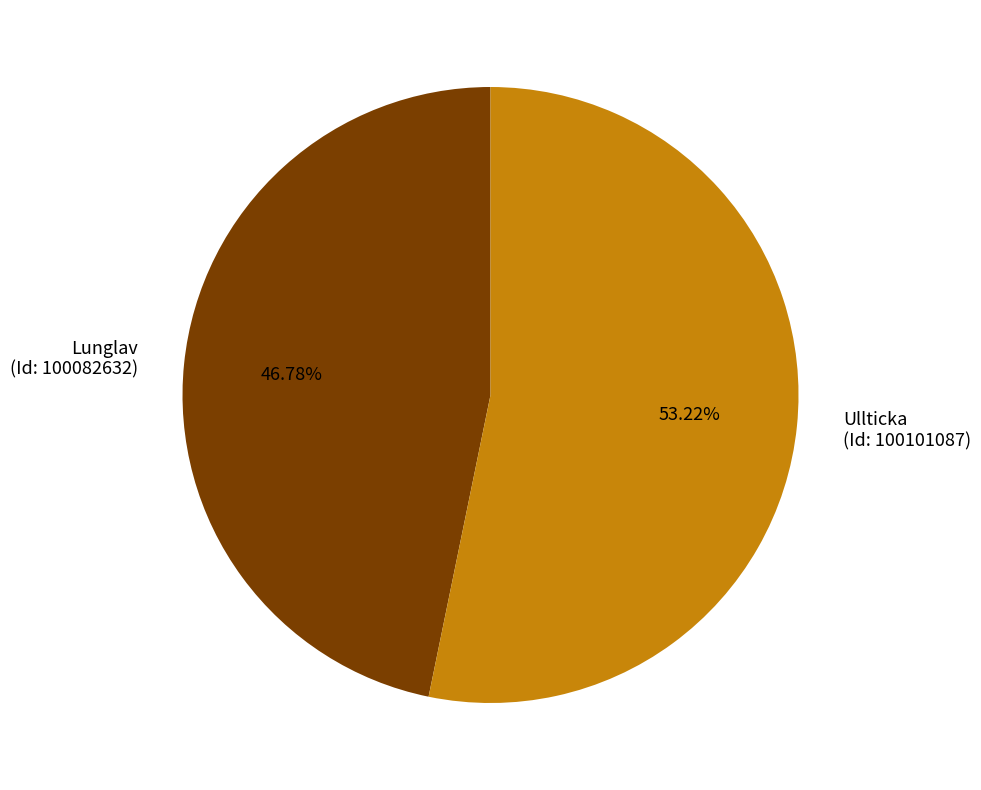

Which slice represents more than half of the pie?

Ullticka (Id: 100101087)